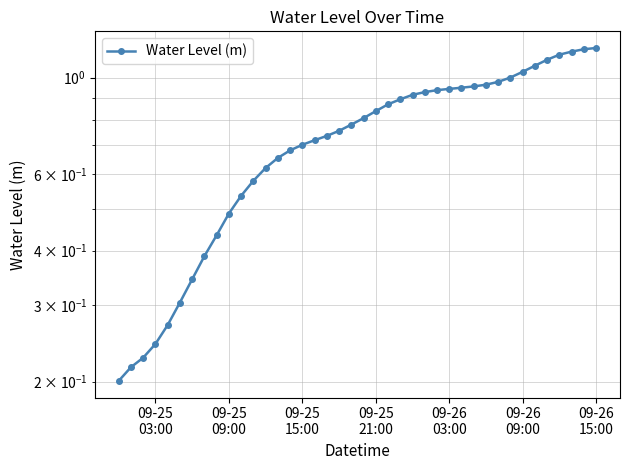

What is the average value?

0.7